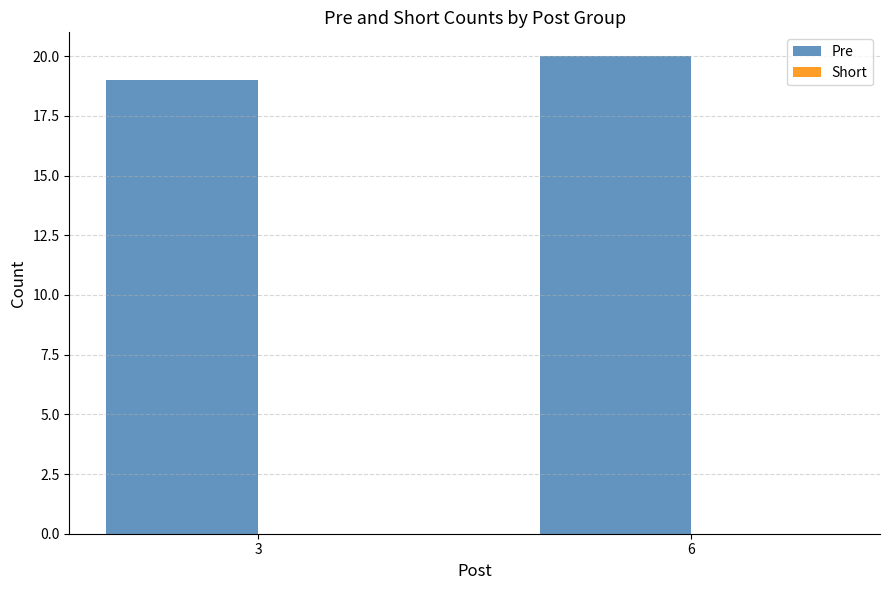

Reading right to left, what are all the values shown in this chart?

20	19